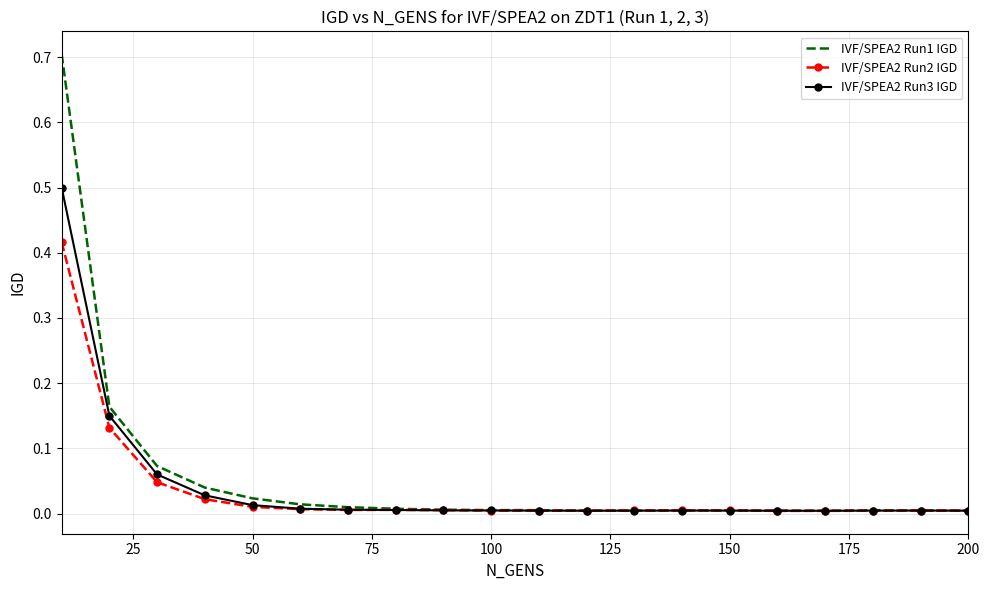

Which series has the largest total across all categories?

IVF/SPEA2 Run1 IGD